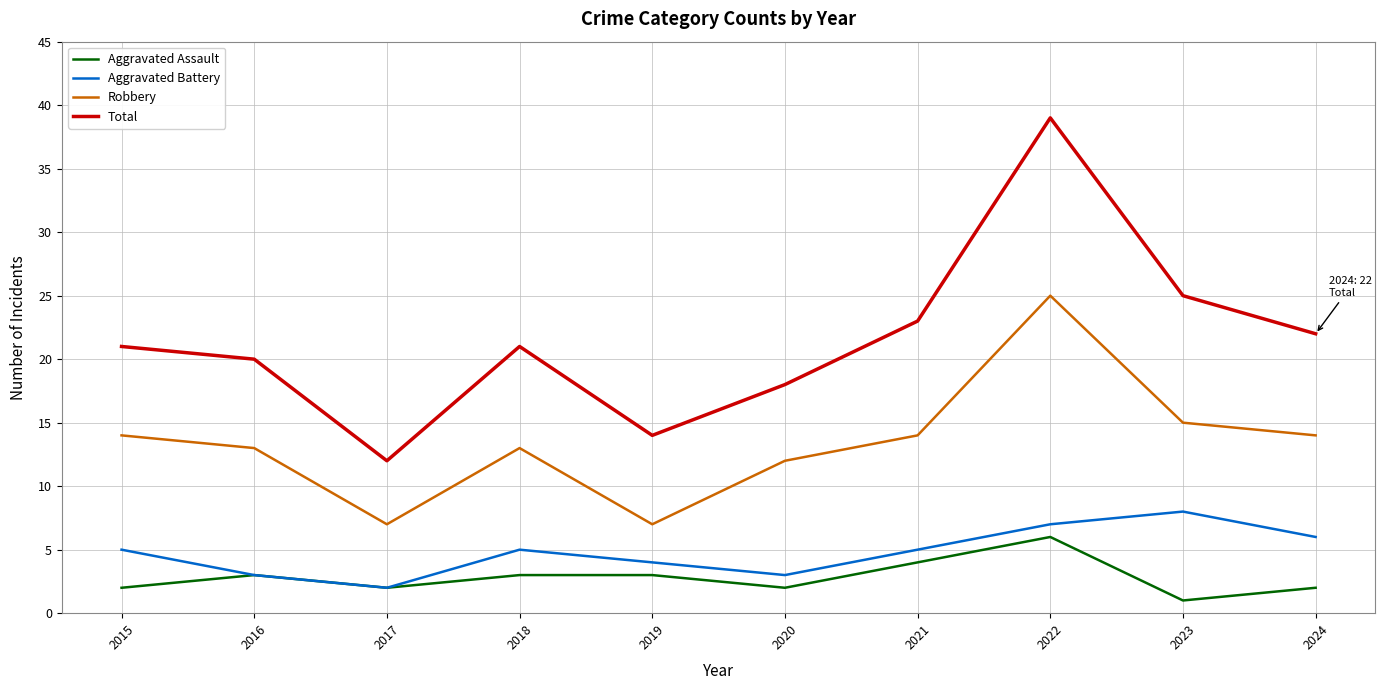

What are all the series names shown in the legend?

Aggravated Assault, Aggravated Battery, Robbery, Total